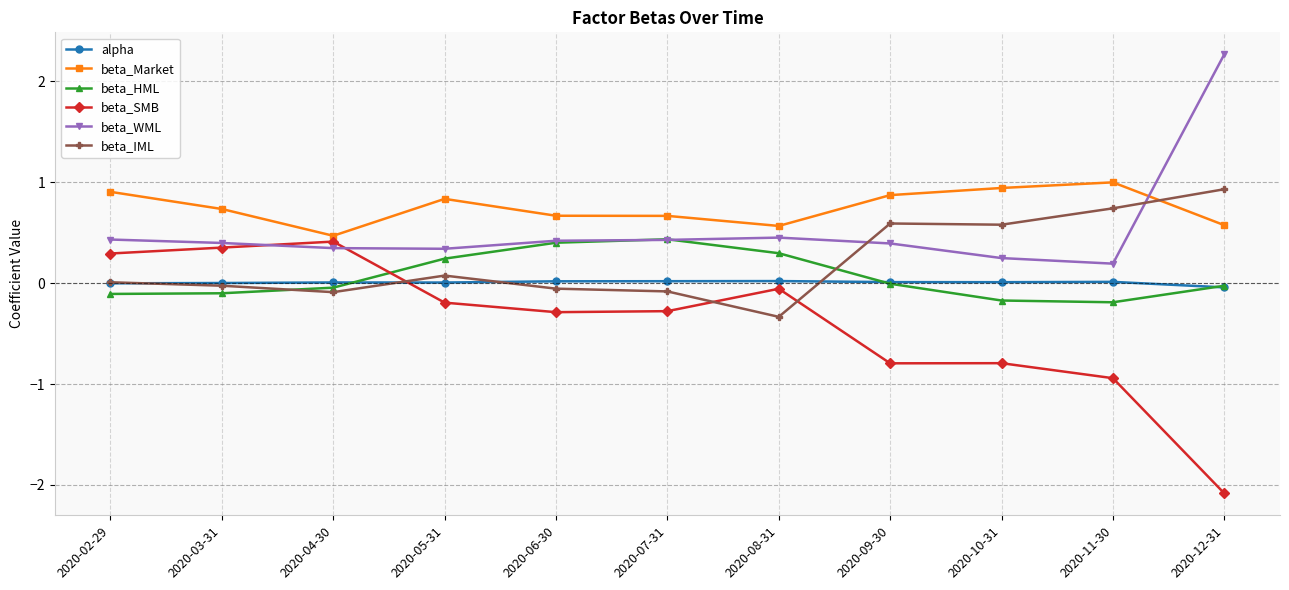

True or false: beta_SMB has more than 1 points higher than both neighbors.

True